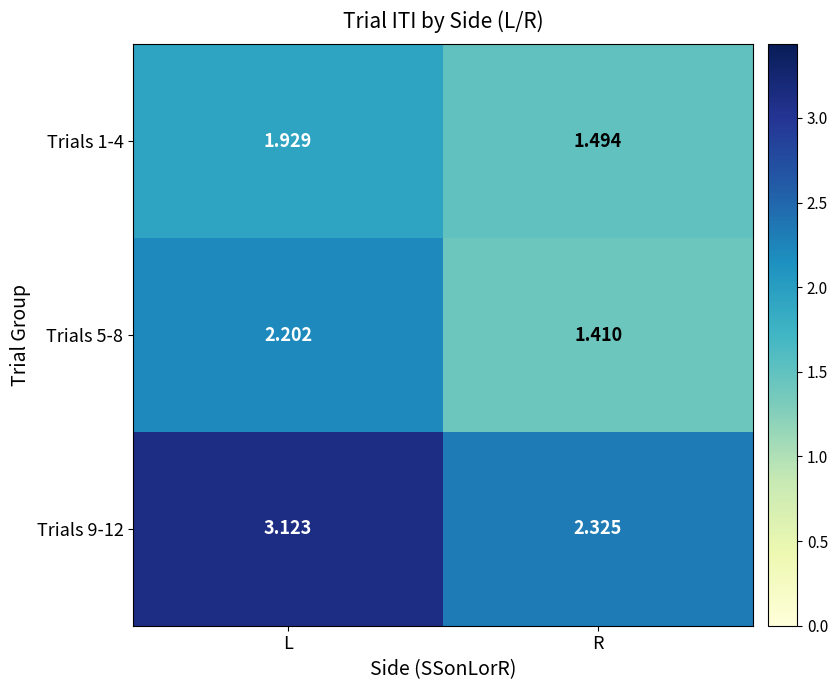

Is the value of Trials 1-4 at L greater than the value of Trials 5-8 at L?

No